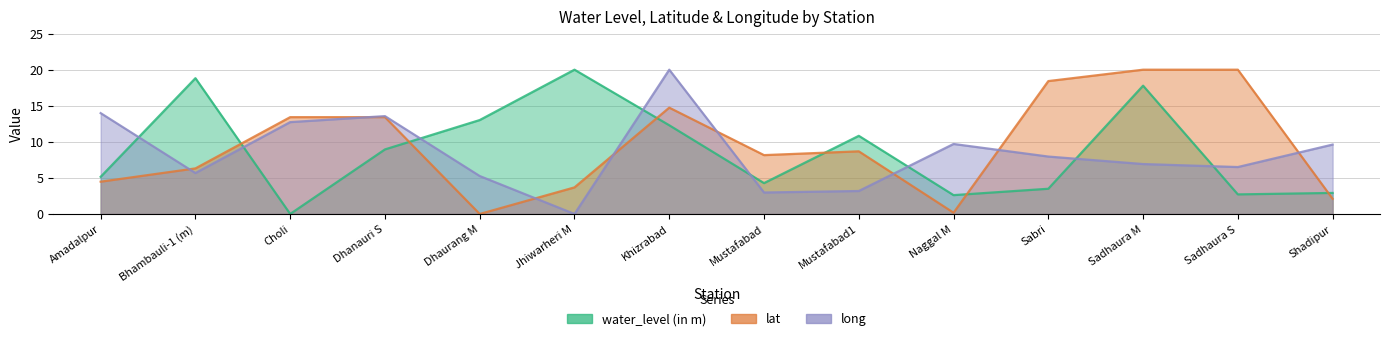

What is the average value of the long series?

8.4